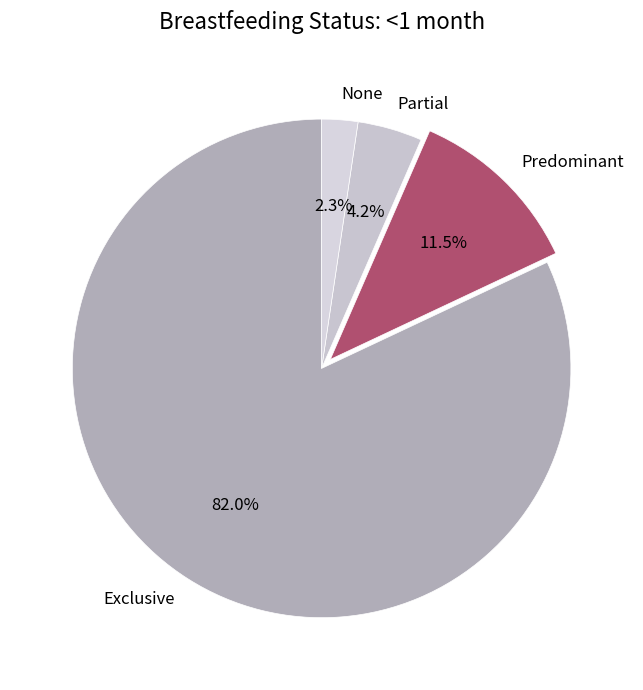

Is it true that Predominant is 4% of the pie?

False